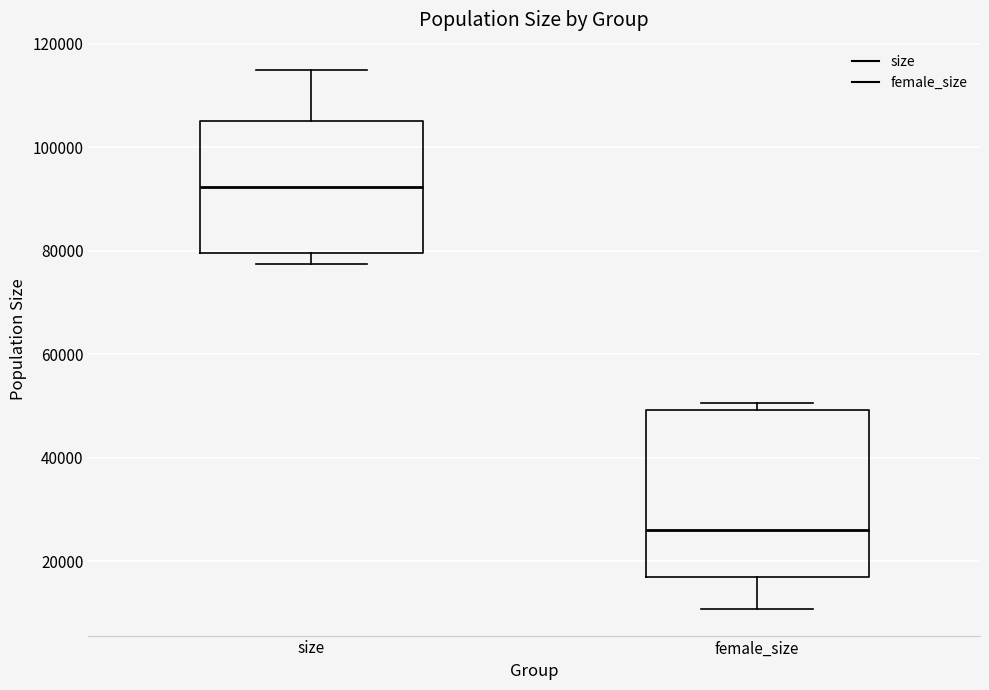

Reading left to right, read every box against the y-axis: the position of its median line, the range the box covers, and the ends of its whiskers. The values are not printed on the chart, so give them approximately, as read against the axis.

size: median 92000, box 80000 to 106000, whiskers 78000 to 116000
female_size: median 26000, box 16000 to 50000, whiskers 10000 to 50000 (just above the box's upper edge)